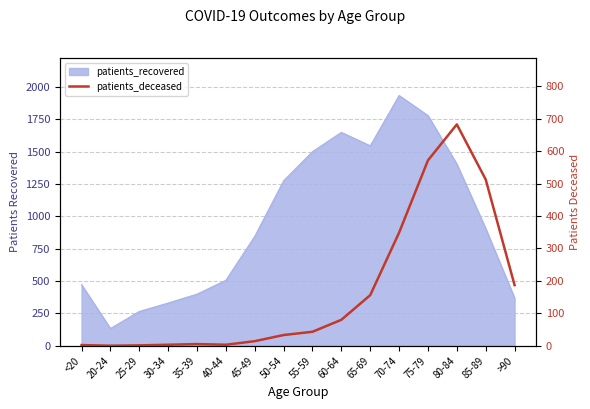

What is the label of the 7th point from the right?

60-64